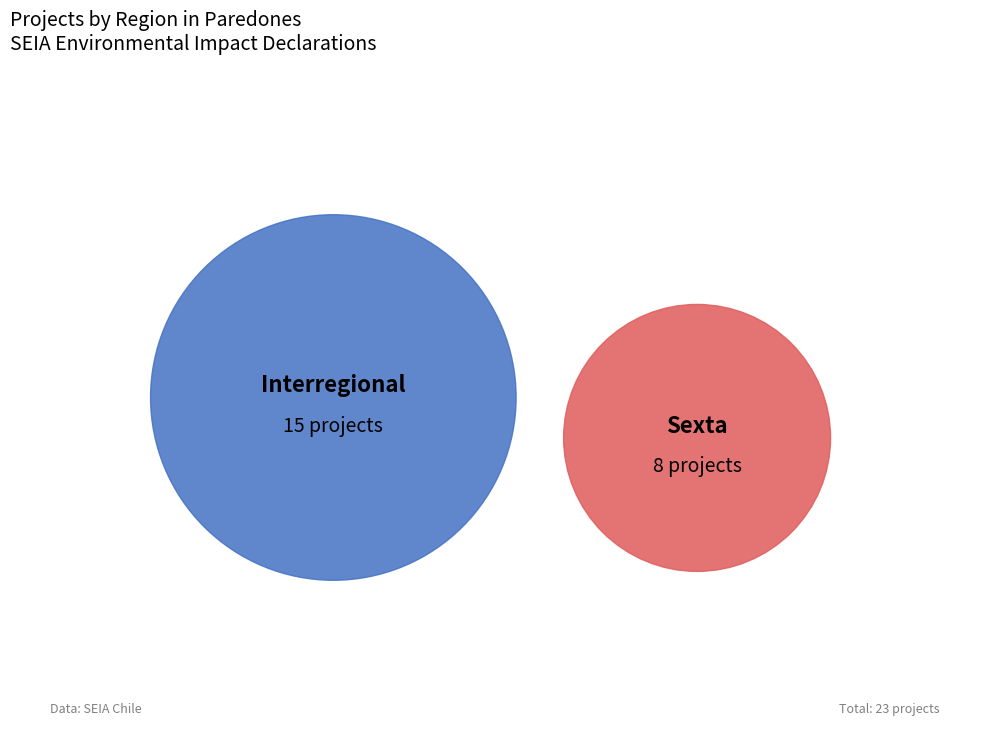

Which has a higher value, Sexta or Interregional?

Interregional